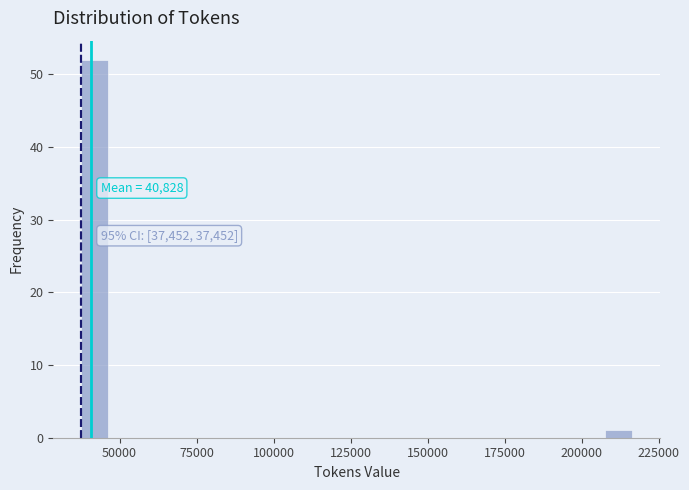

Around what value on the x-axis is the tallest bar? Give the approximate position of its centre, as read against the axis.

40000